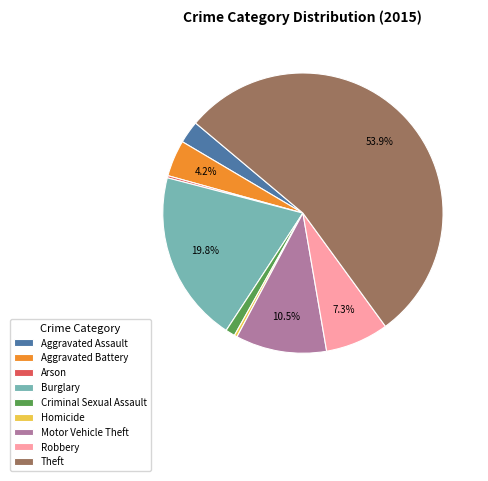

Does Aggravated Assault represent more than half of the total?

No